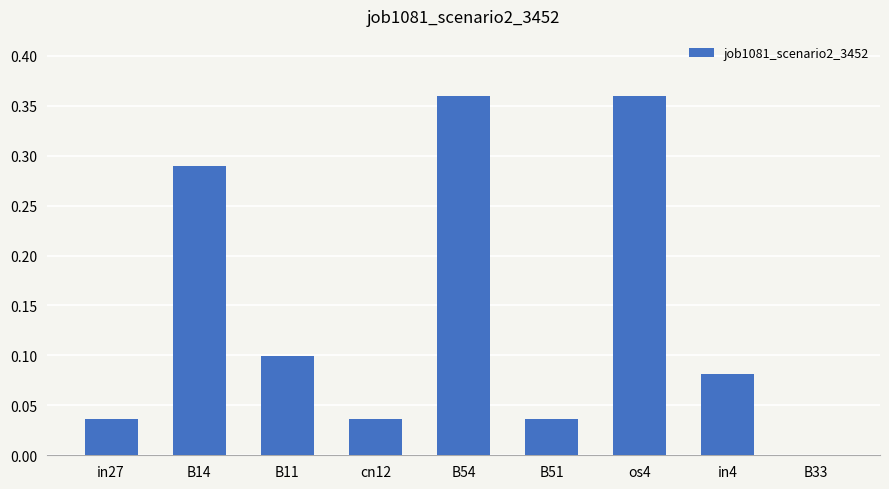

Between B54 and in27, which is larger?

B54